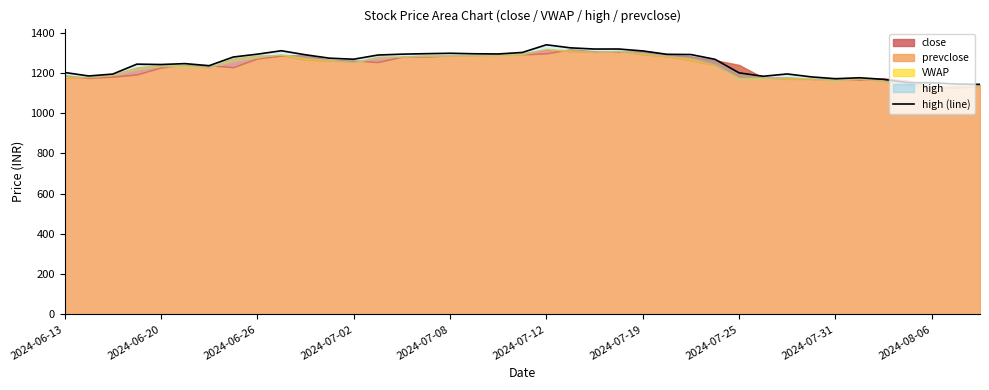

How many points are lower than both their immediate neighbors (excluding endpoints)?

8